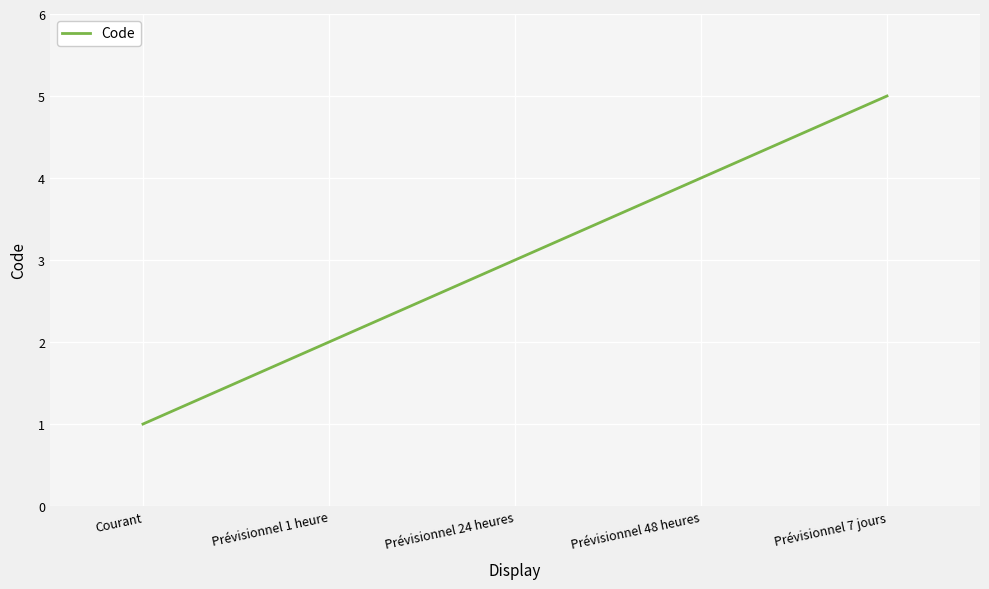

What is the difference between the values at Prévisionnel 48 heures and Prévisionnel 7 jours?

1